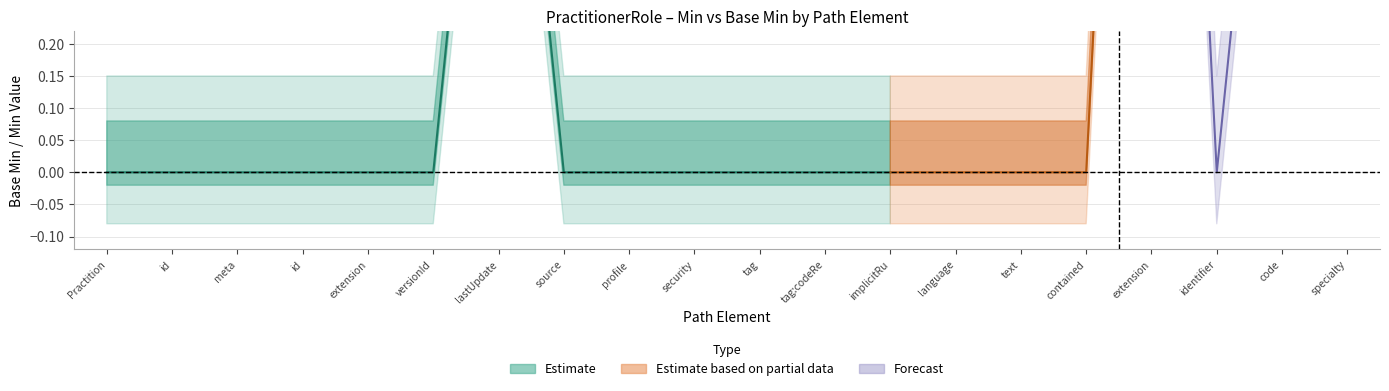

How many Estimate_upper values are between 0 and 1?

20